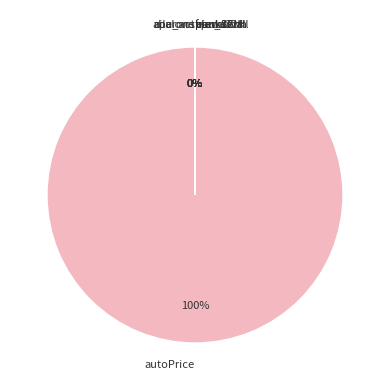

Is there any slice that represents more than half of the pie?

Yes